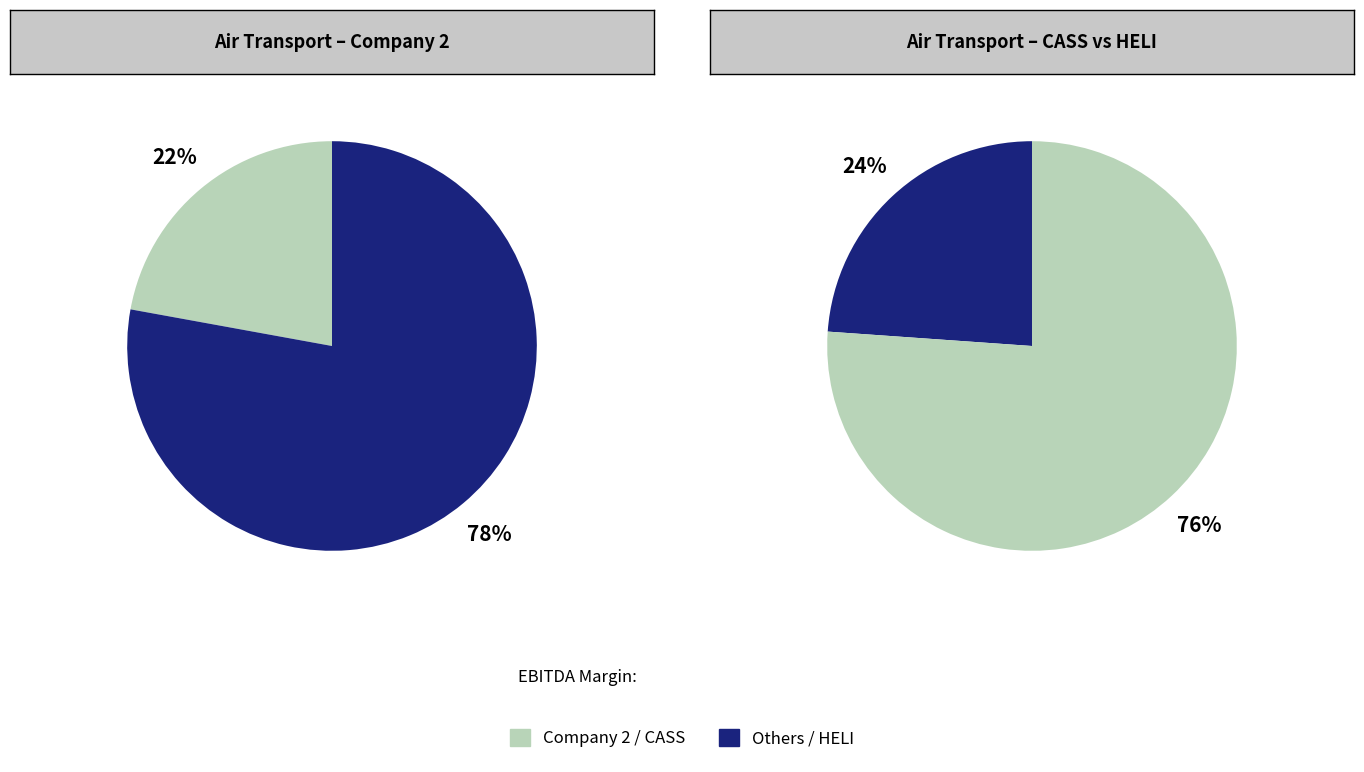

What is the largest slice in the pie chart?

PT Jaya Trishindo Tbk (IDX:HELI)